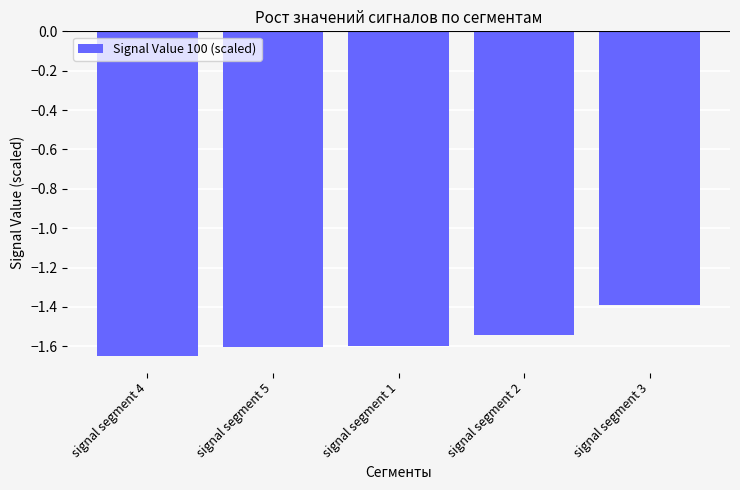

At which category does the chart reach its minimum across all series?

signal segment 4